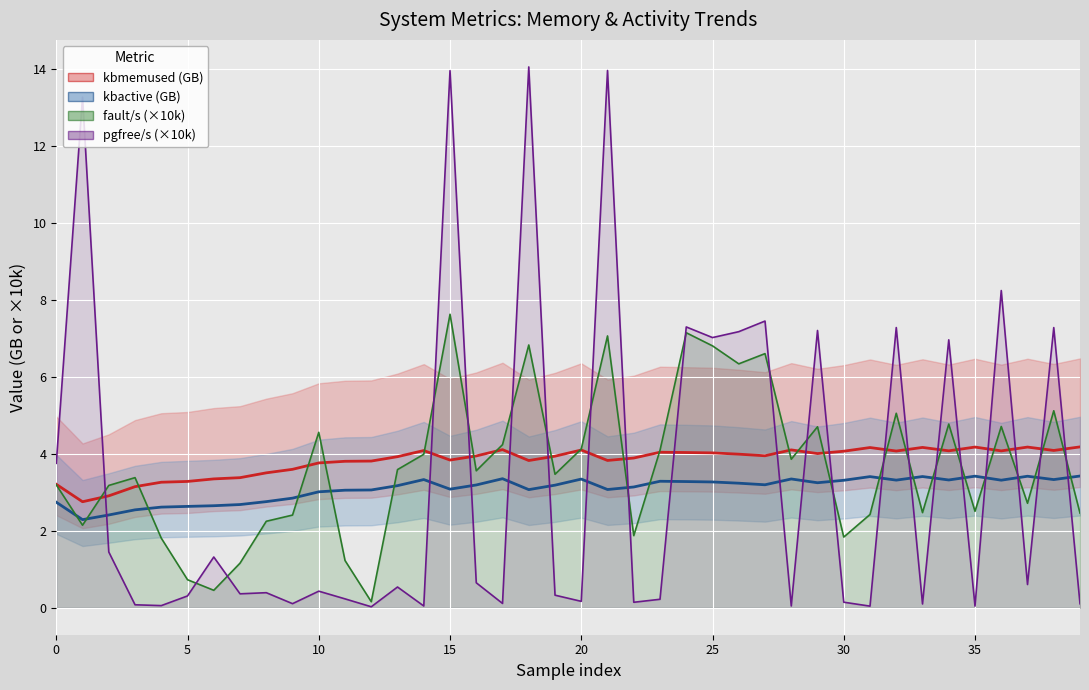

What is the sum of the fault/s (×10k) values at 10 and 9?

7.0